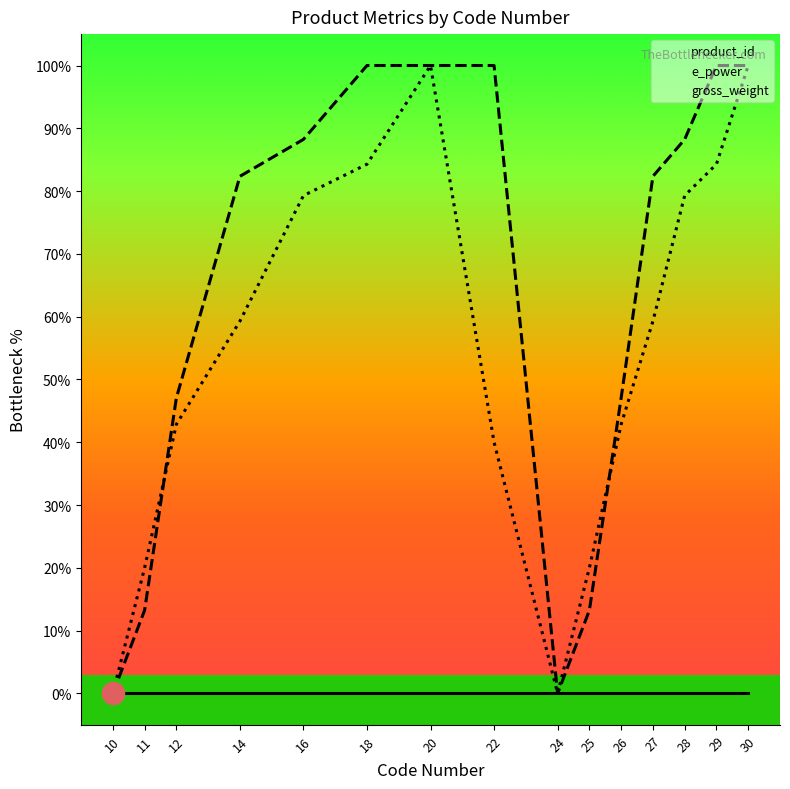

What is the difference between the e_power values at 29 and 10?

100.0